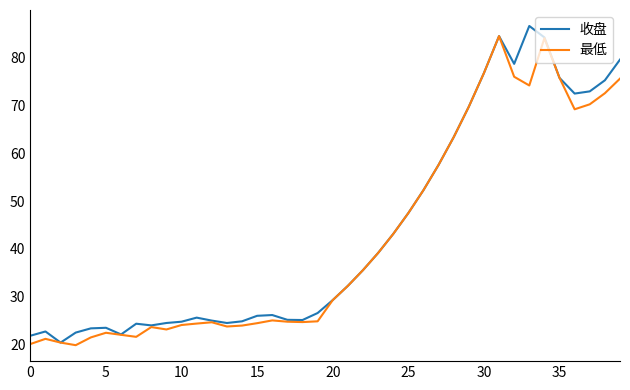

In 收盘, how many points are higher than both neighbors (excluding endpoints)?

7